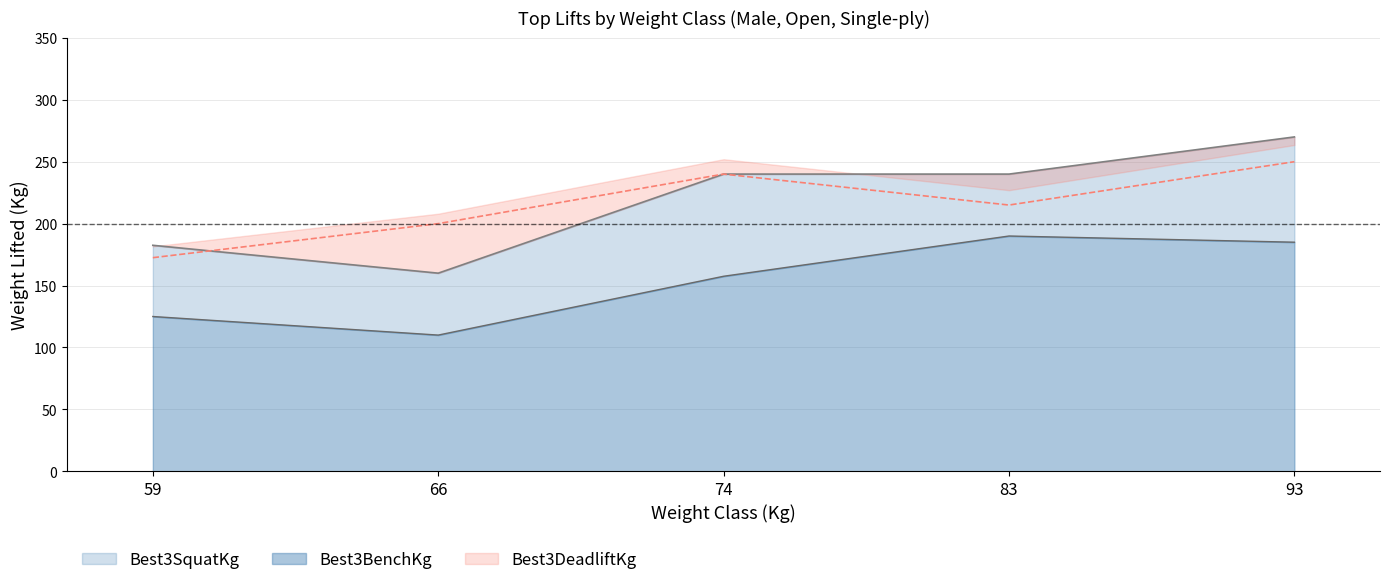

Reading left to right, transcribe all the data shown in this chart.

Best3SquatKg: 182.5	160.0	240.0	240.0	270.0
Best3BenchKg: 125.0	110.0	157.5	190.0	185.0
Best3DeadliftKg: 172.5	200.0	240.0	215.0	250.0